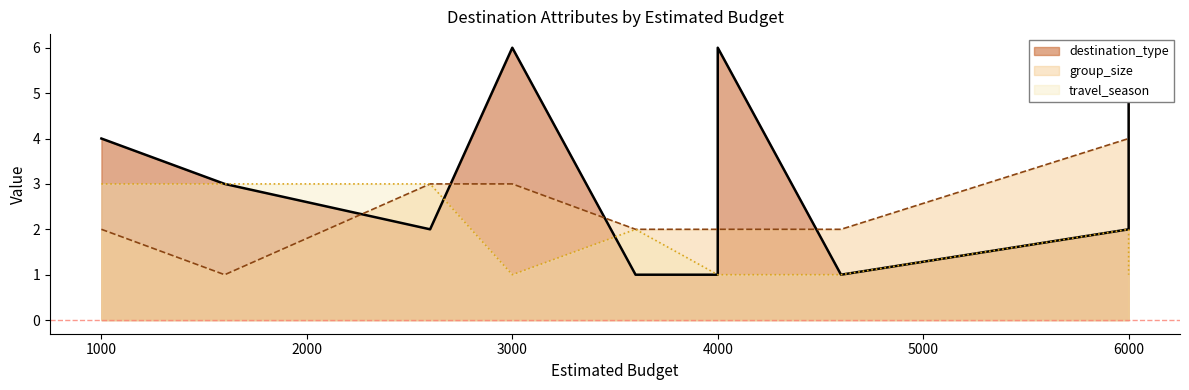

What is the sum of all destination_type values?

32